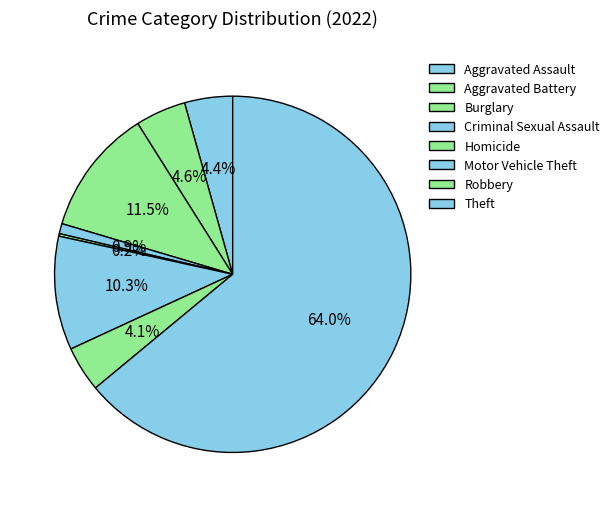

Approximately how many times larger is the value at Theft compared to Aggravated Battery?

13.9